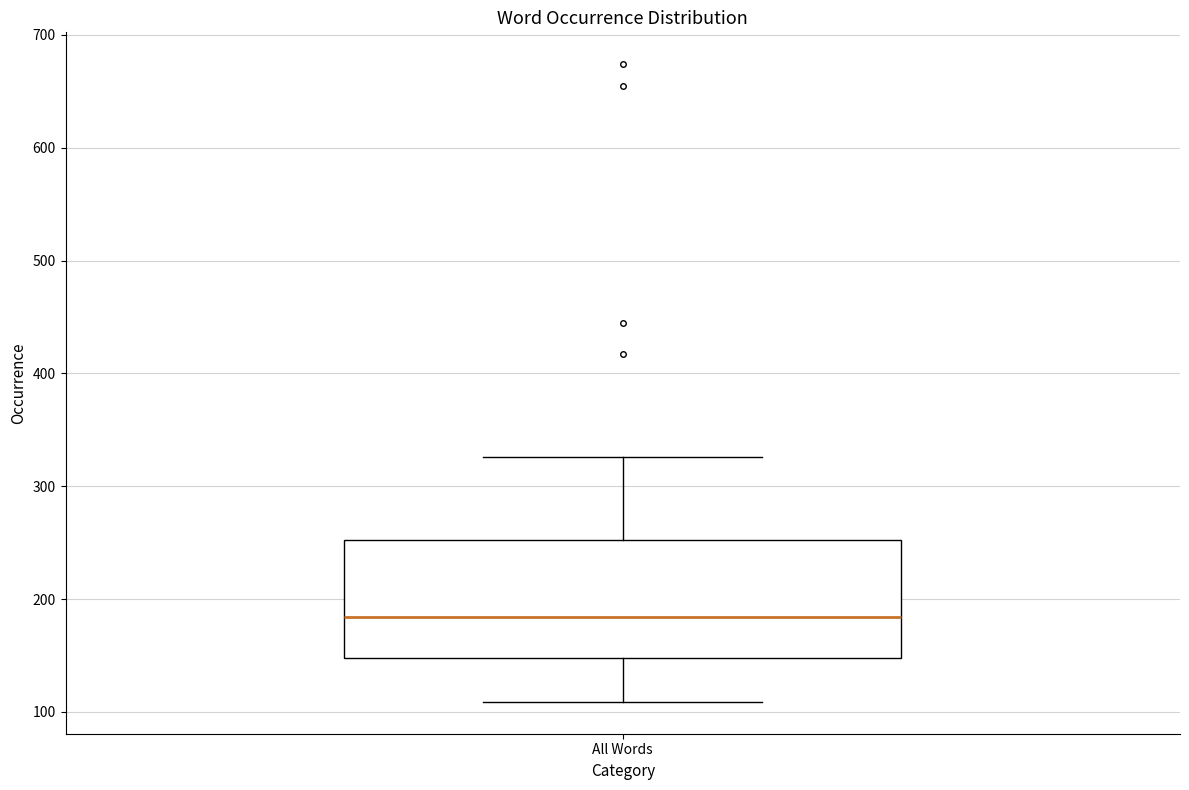

Read this box plot against the y-axis: the position of the median line, the range covered by the box, and the ends of both whiskers. The values are not printed on the chart, so give them approximately, as read against the axis.

median 180, box 150 to 250, whiskers 110 to 330